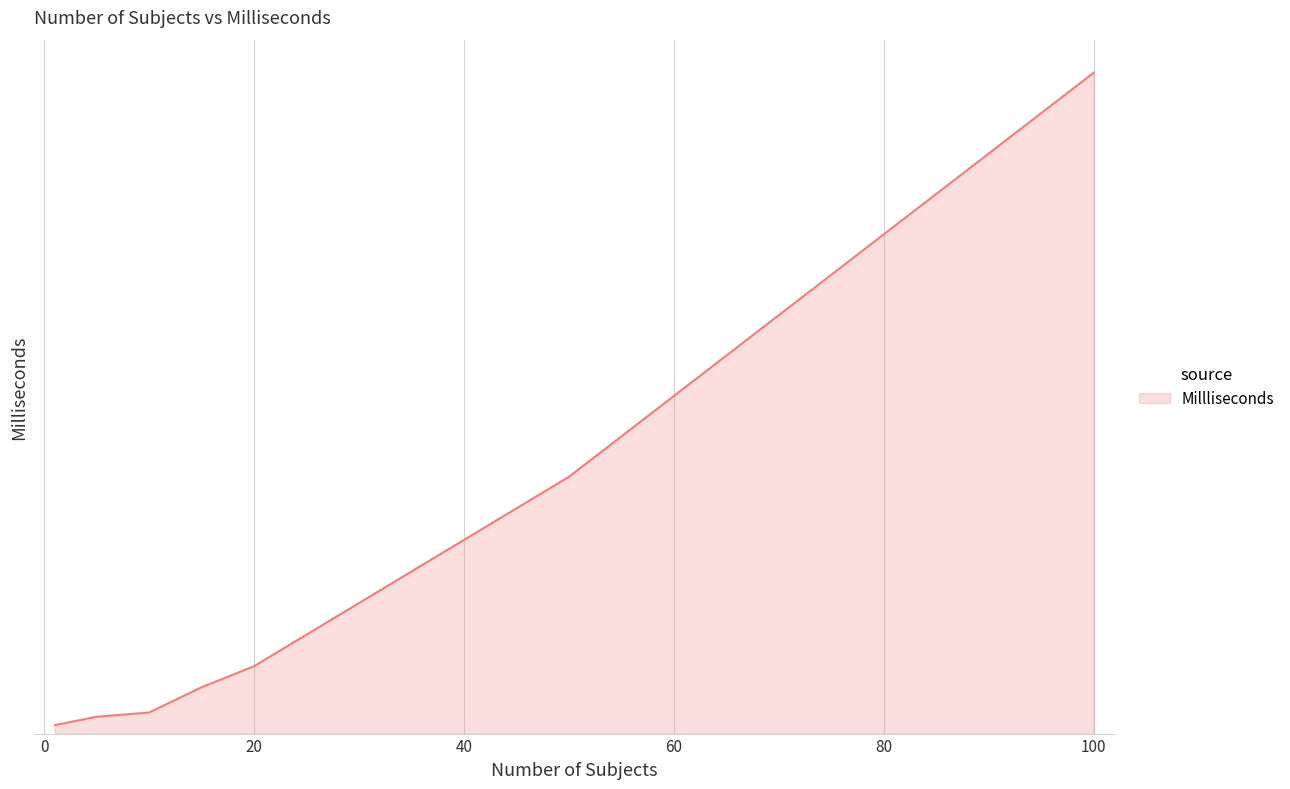

Does the chart have visible grid lines?

Yes